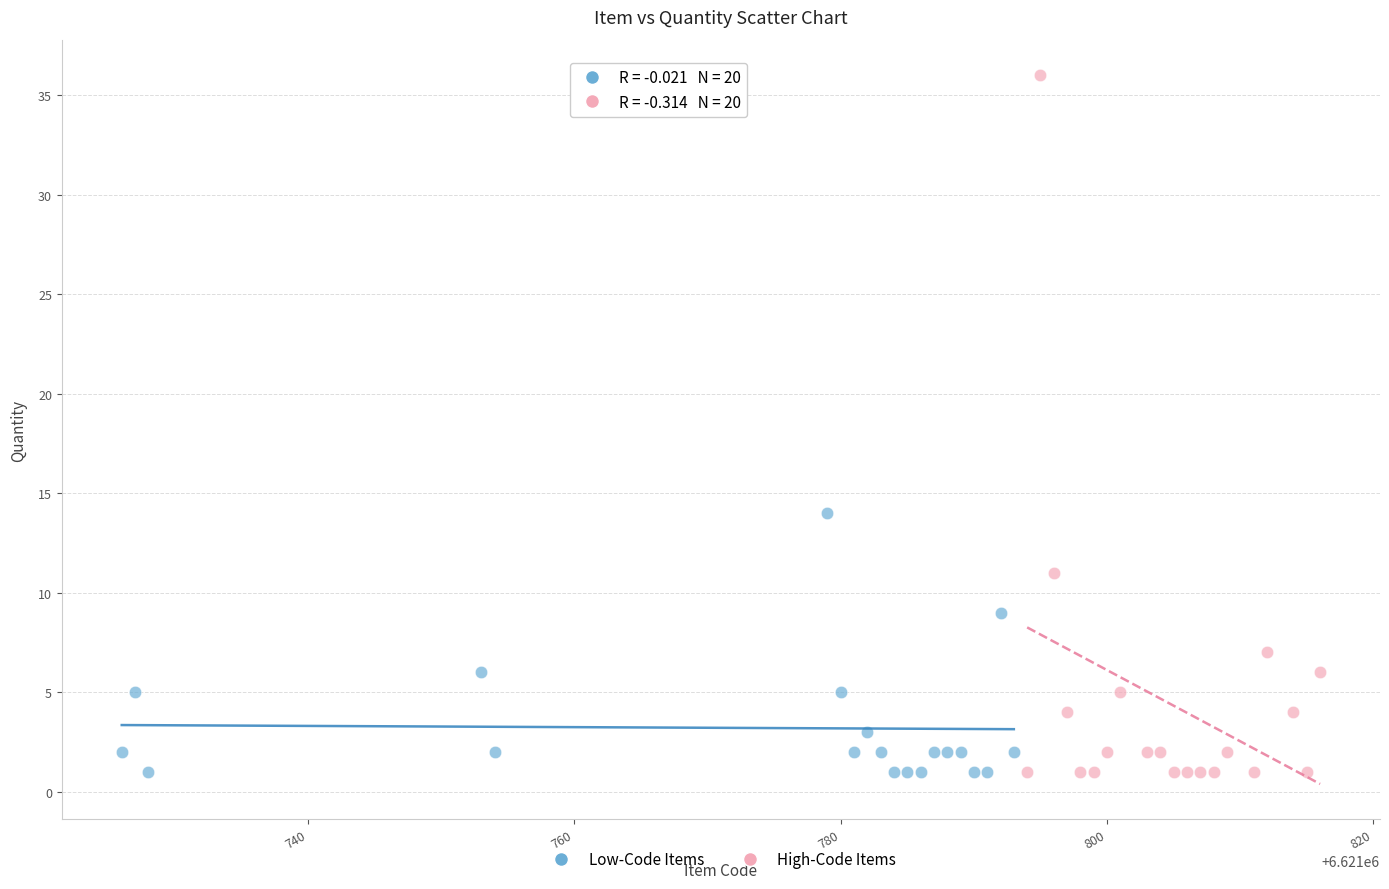

What are all the series names shown in the legend?

Low-Code Items, High-Code Items